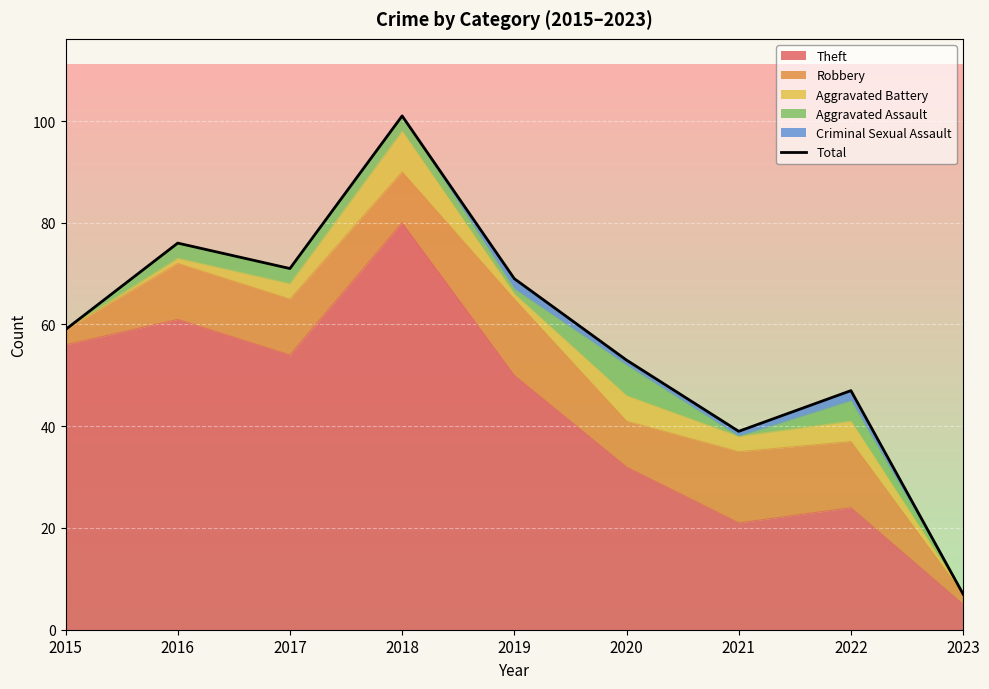

What is the minimum value shown in the chart?

7